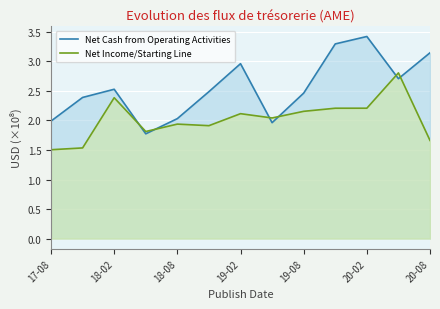

Which series ends up on top after the final intersection of Net Income/Starting Line and Net Cash from Operating Activities?

Net Cash from Operating Activities